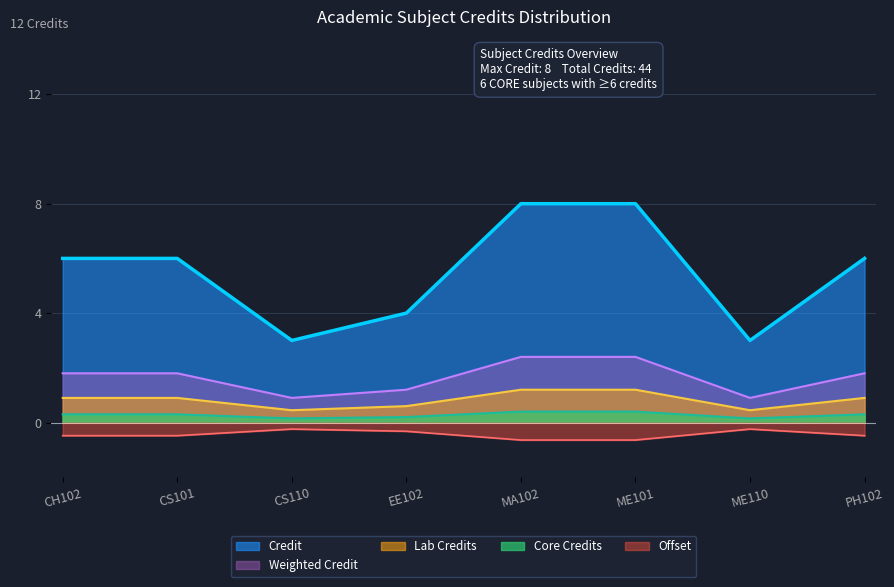

List the labels in order of value, smallest first.

CS110, ME110, EE102, CH102, CS101, PH102, MA102, ME101